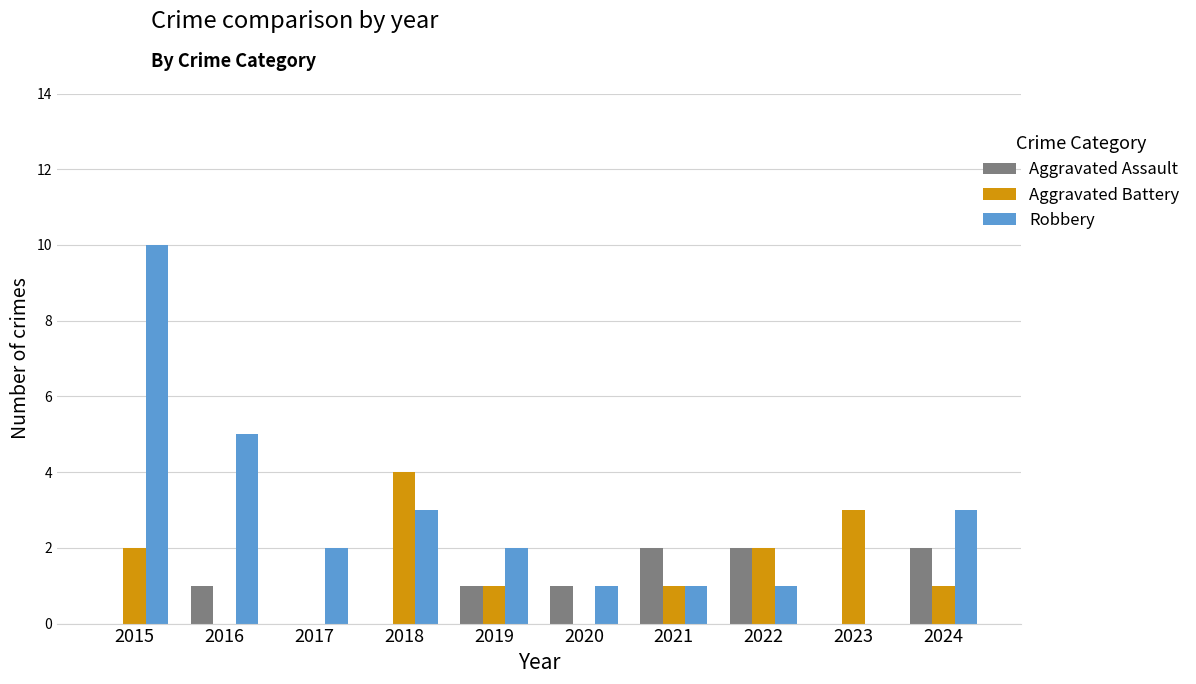

Reading right to left, what are all the values shown in this chart?

Aggravated Assault: 2024=2	2023=0	2022=2	2021=2	2020=1	2019=1	2018=0	2017=0	2016=1	2015=0
Aggravated Battery: 2024=1	2023=3	2022=2	2021=1	2020=0	2019=1	2018=4	2017=0	2016=0	2015=2
Robbery: 2024=3	2023=0	2022=1	2021=1	2020=1	2019=2	2018=3	2017=2	2016=5	2015=10